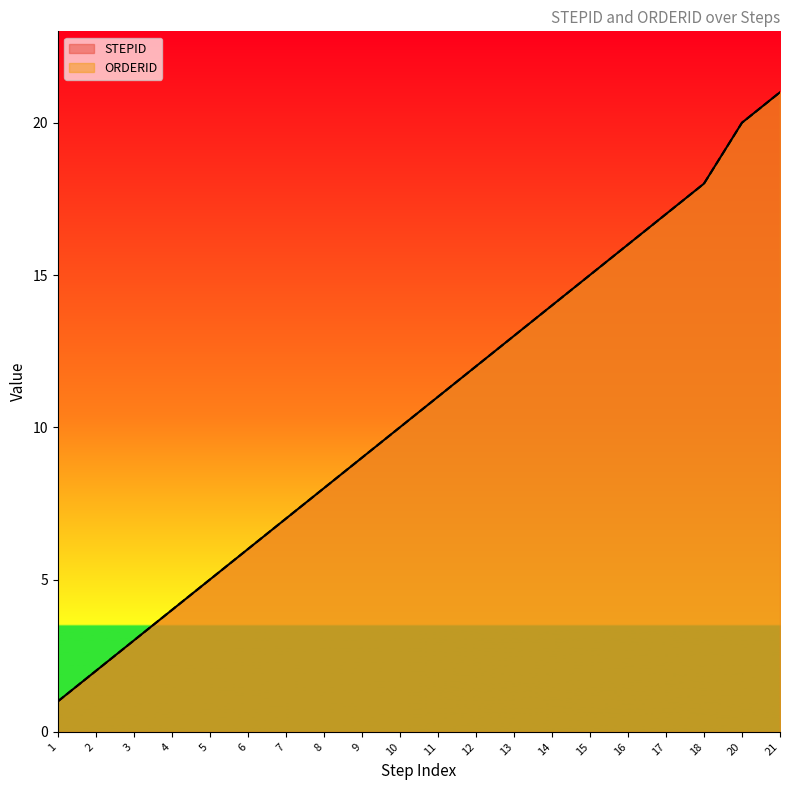

The value of ORDERID at 8 is 8. True or false?

True